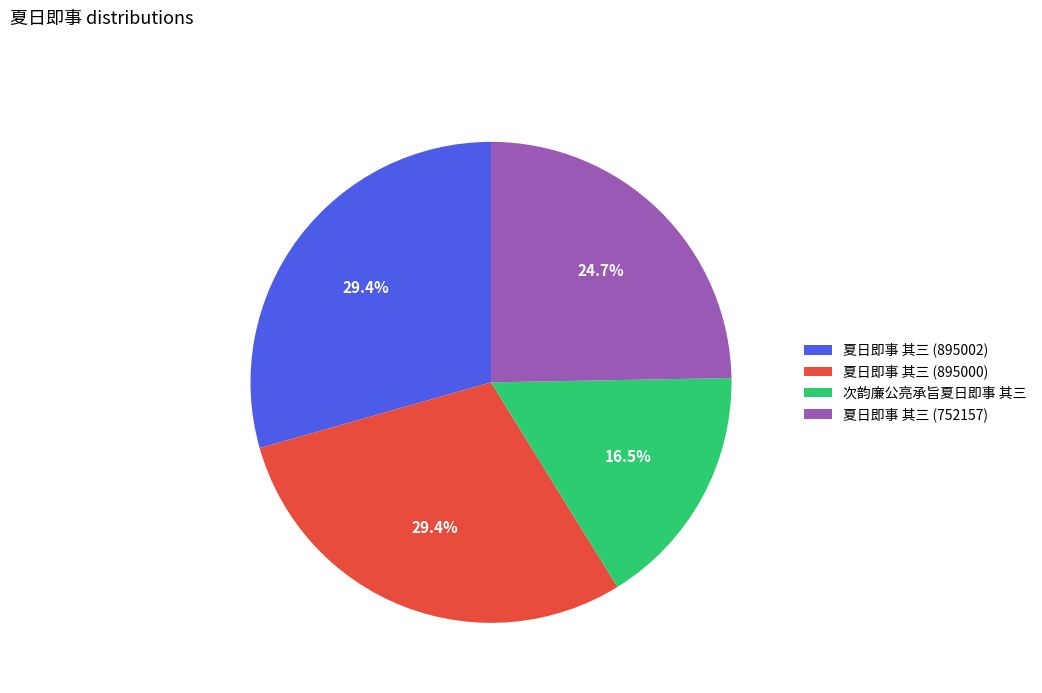

Which slice is the smallest?

次韵廉公亮承旨夏日即事 其三